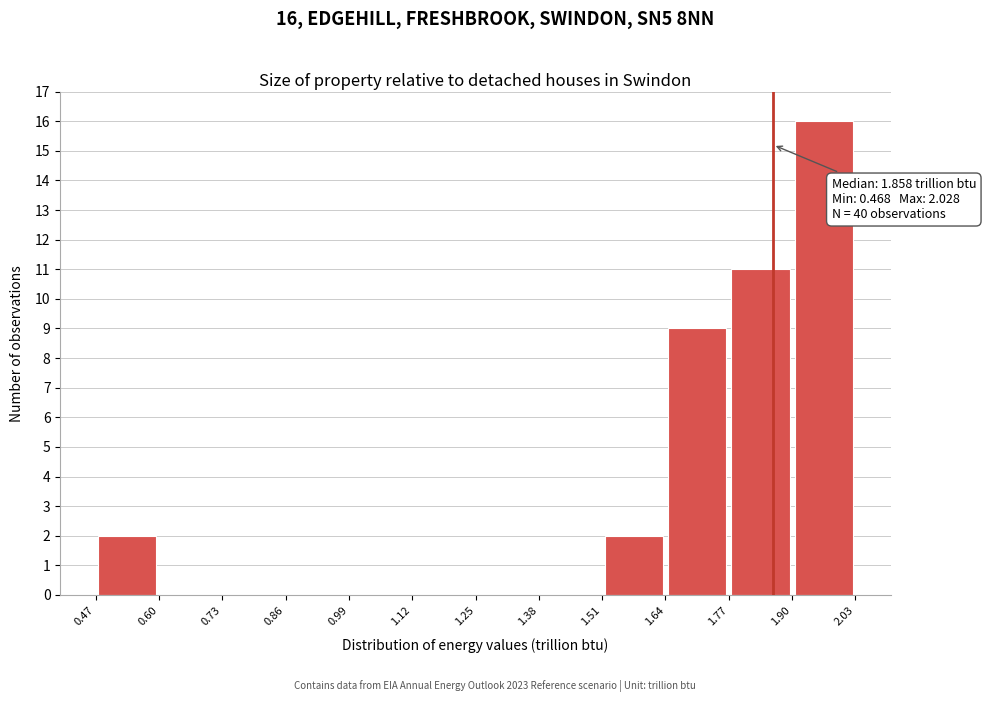

Which range on the x-axis has the tallest bar?

1.90 to 2.03